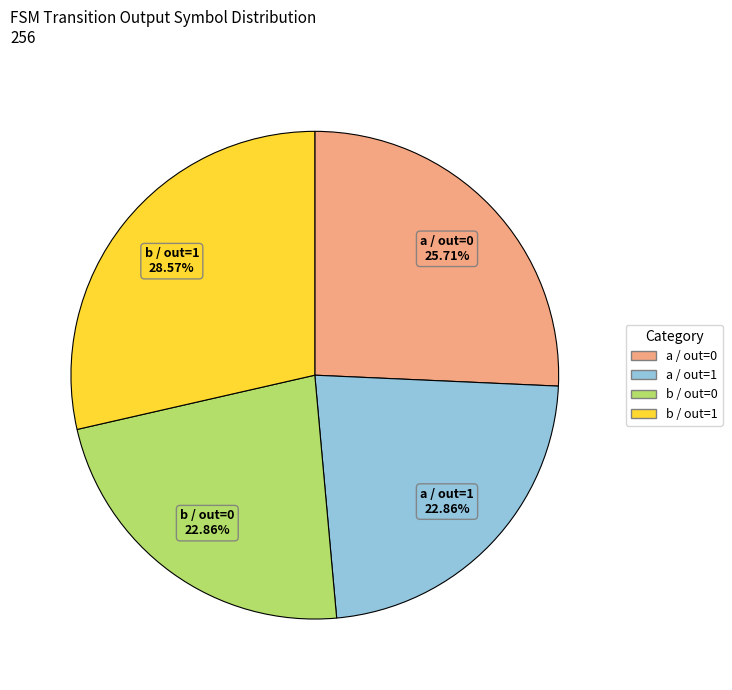

How many segments does this pie chart have?

4